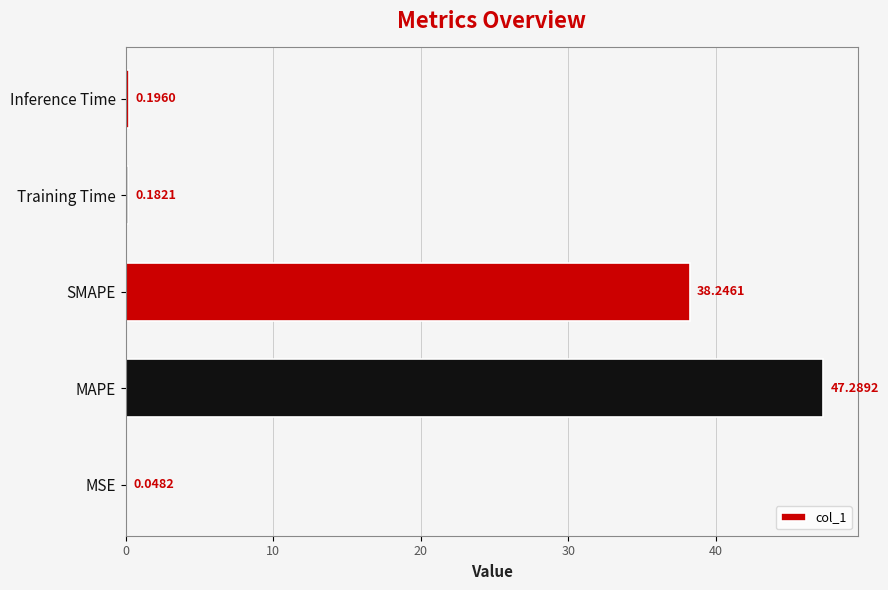

What is the change in value from MSE to Training Time?

+0.1